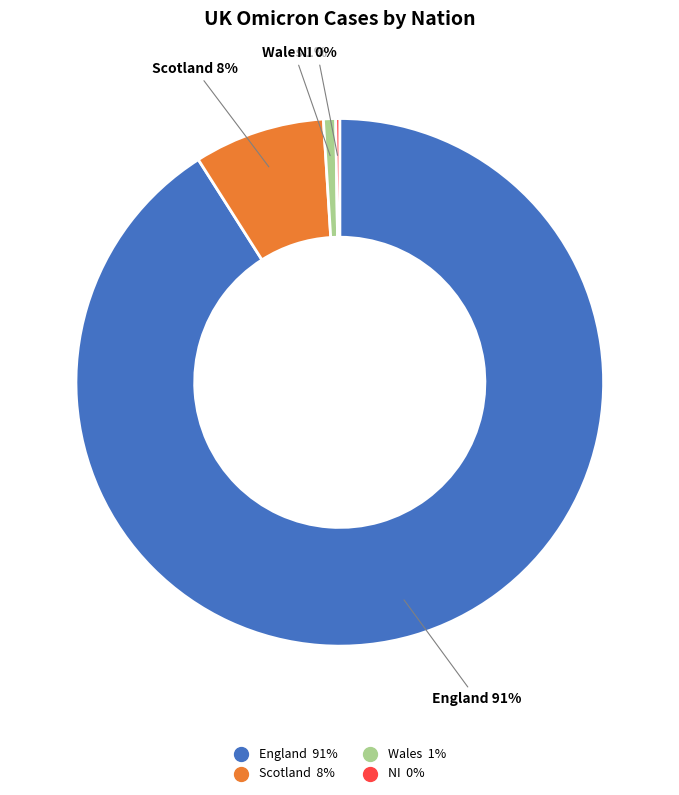

What percentage is the England slice, to the nearest percent?

91%